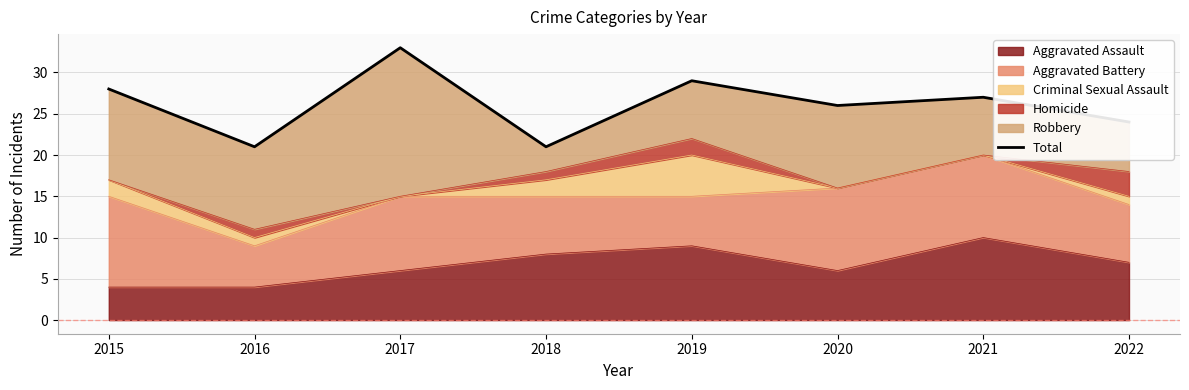

How many categories are shown in the chart?

8